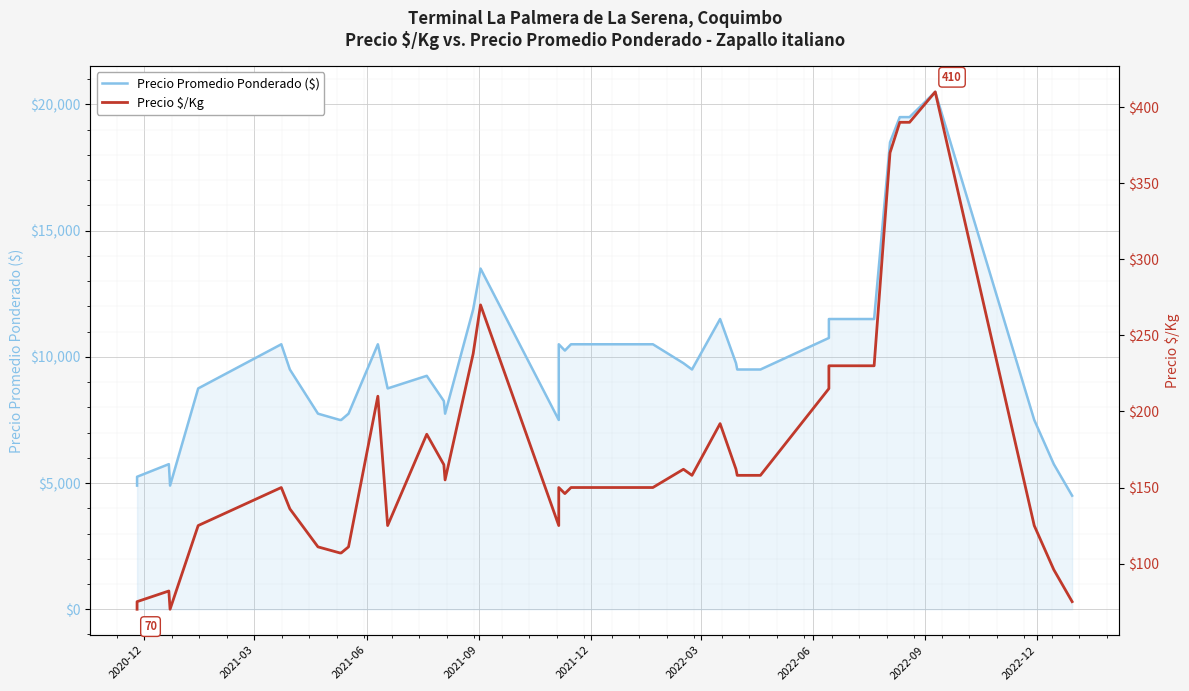

At how many categories does at least one series exceed 9130?

24